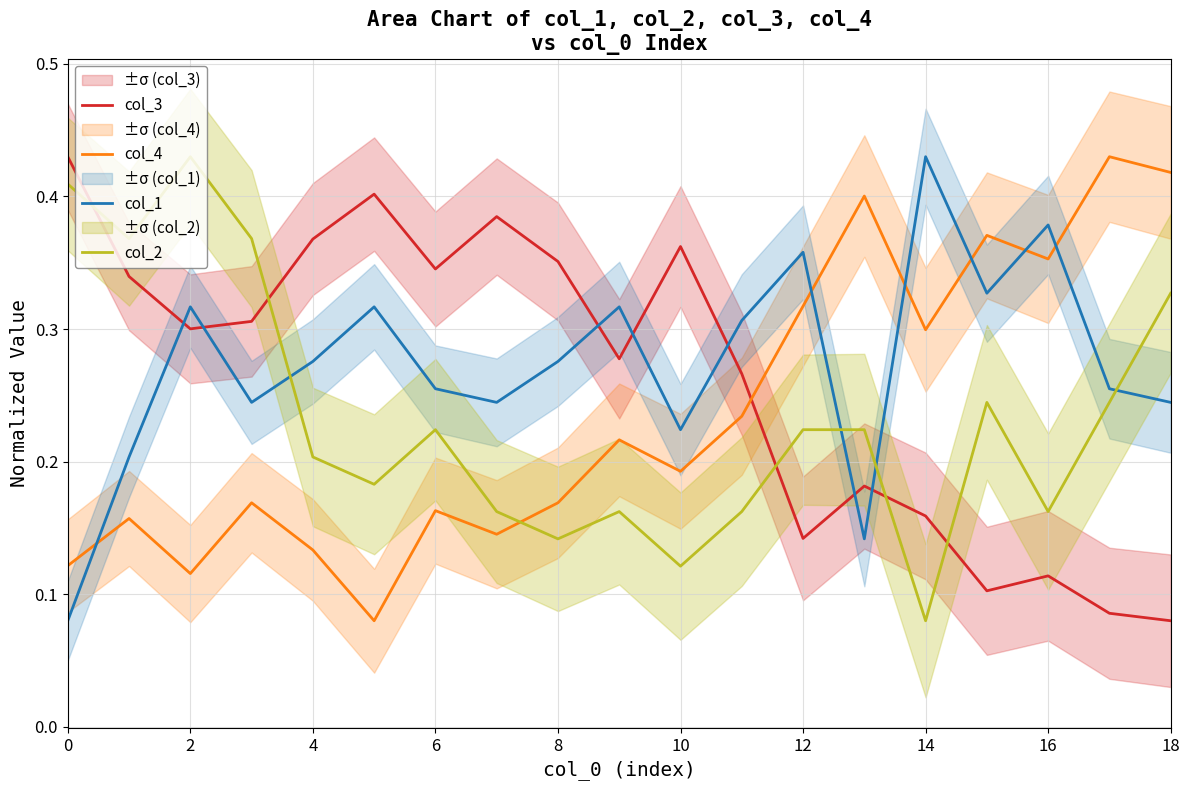

The value of col_2 at 10 is 0.2. True or false?

False